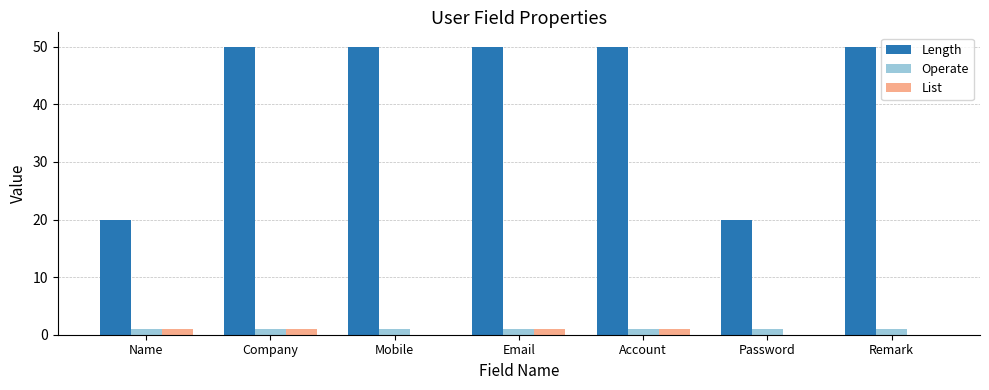

Which series has the largest total across all categories?

Length